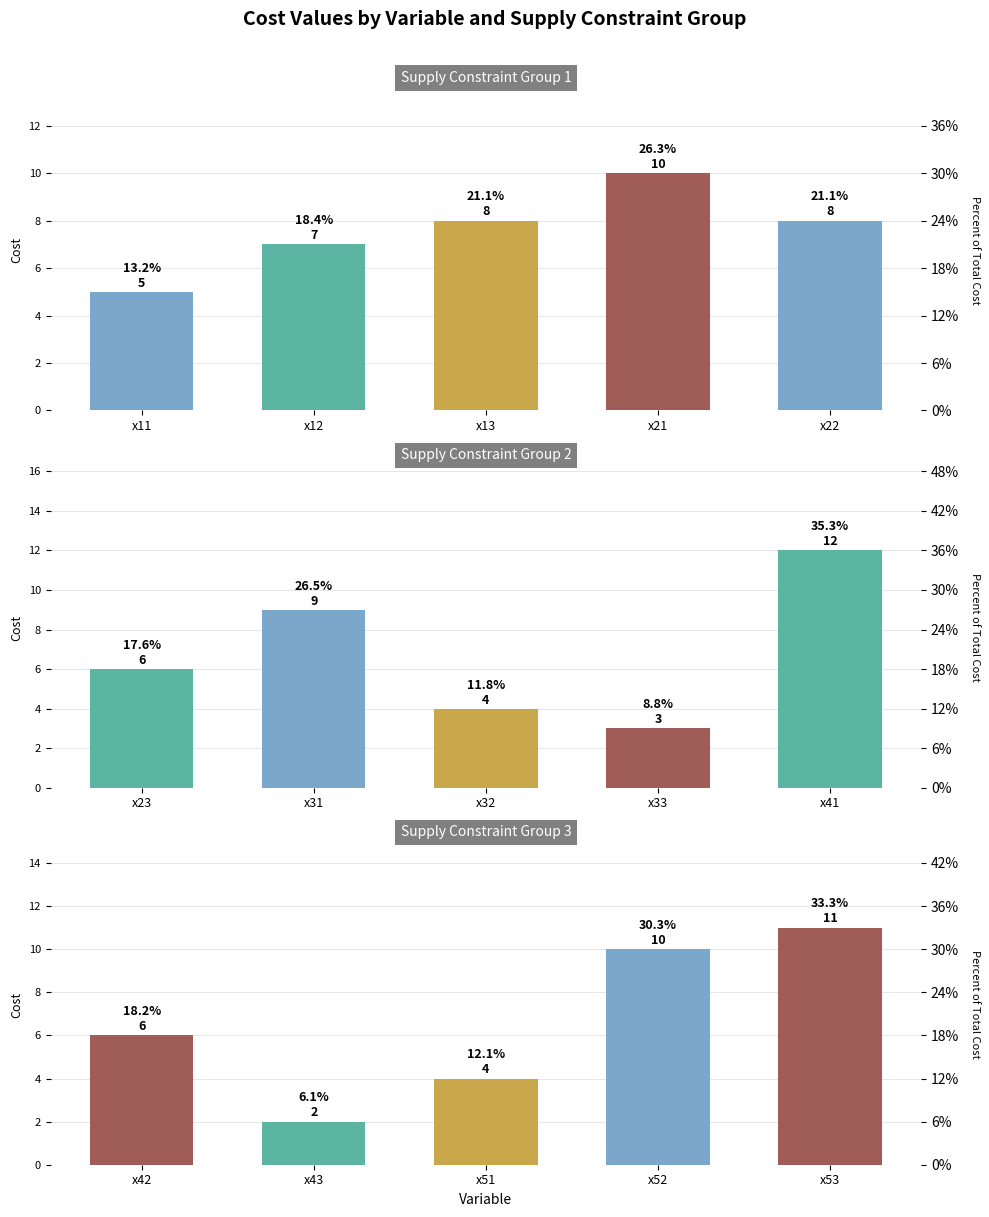

What is the lowest value of the Supply Constraint Group 3 series?

2